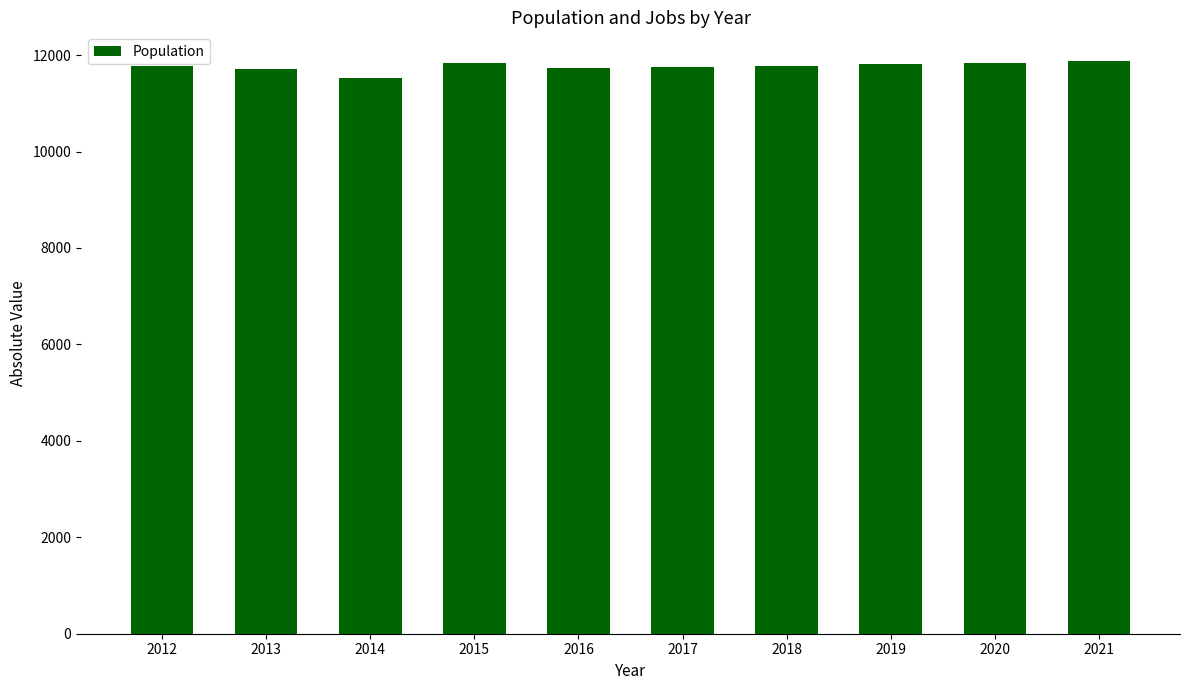

What is the sum of the values at 2016 and 2018?

23510